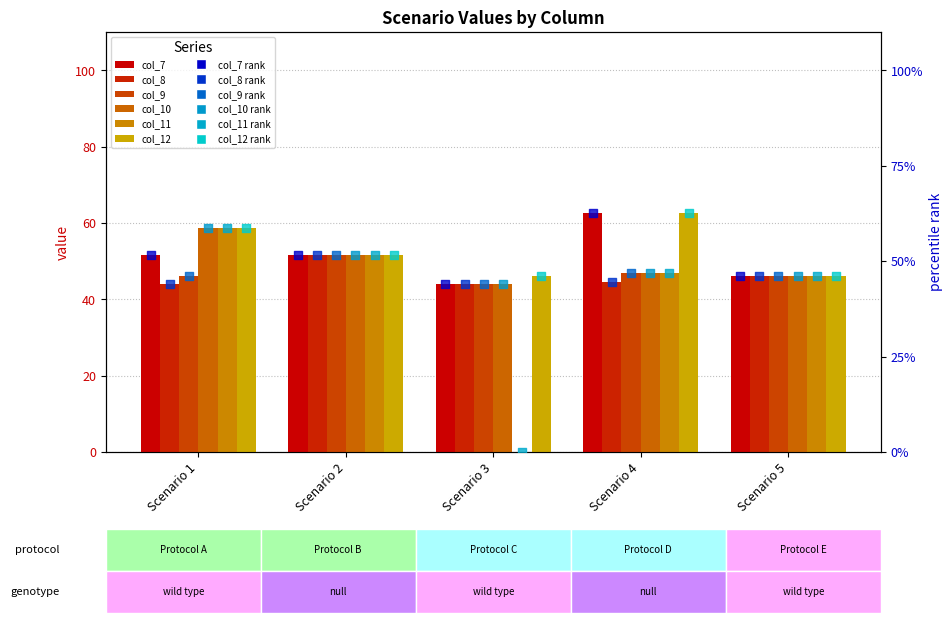

What are all the series names shown in the legend?

col_7, col_8, col_9, col_10, col_11, col_12